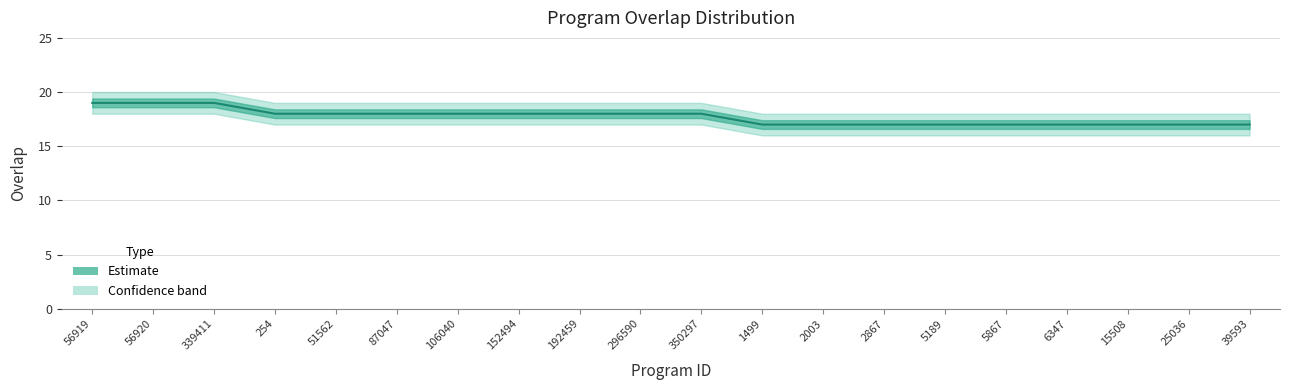

What is the sum of the values at 51562 and 39593?

35